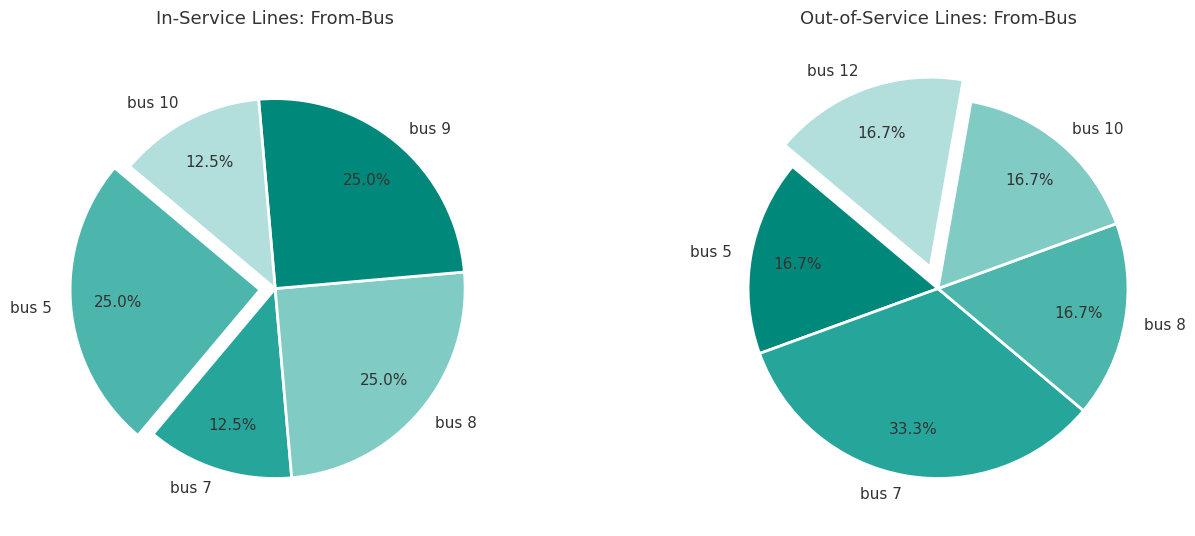

Is bus 7 the majority of the pie?

No